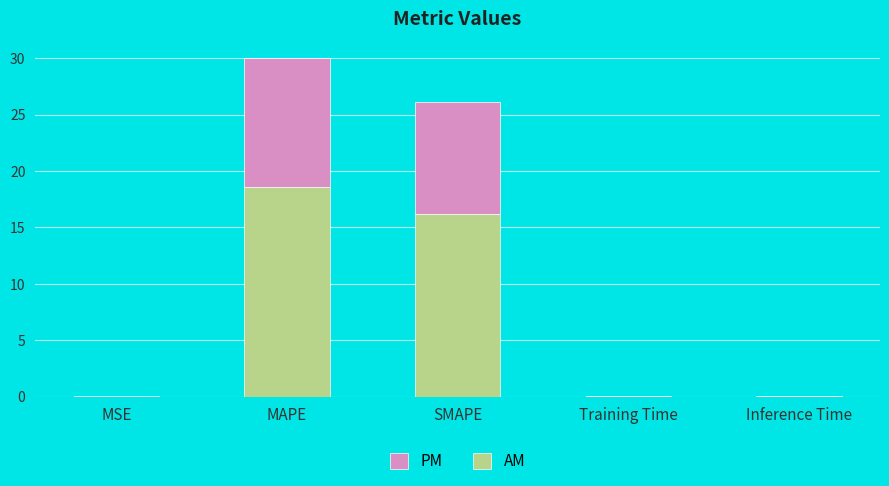

What is the maximum value for PM?

18.6